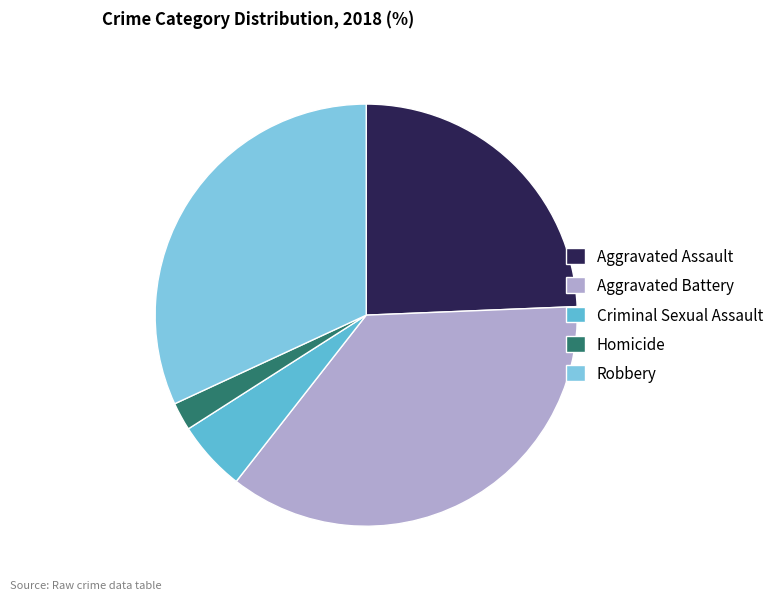

Count the number of slices in the pie.

5